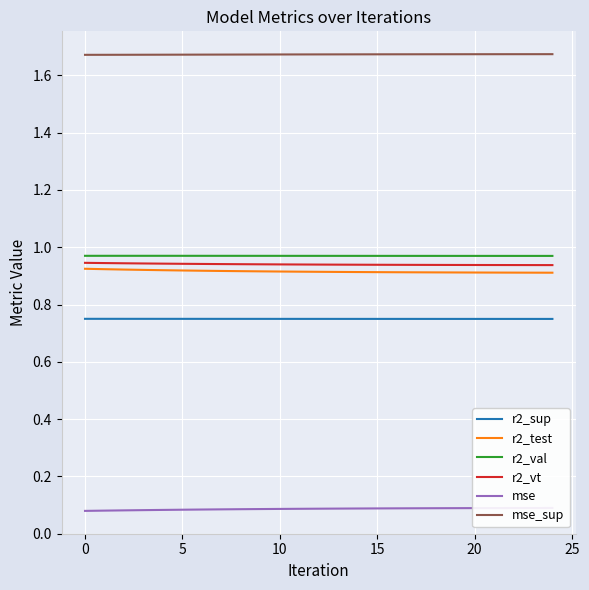

True or false: r2_test and mse_sup intersect in this chart.

False